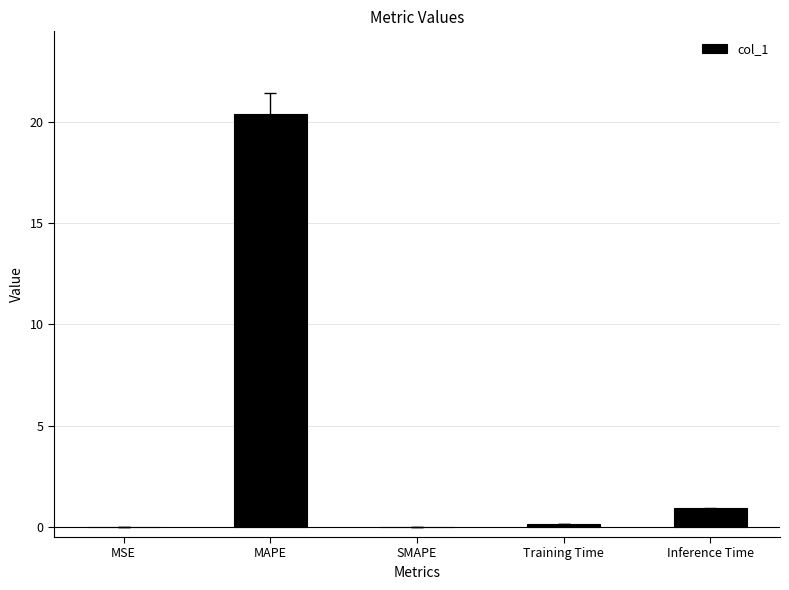

What is the greatest value displayed?

20.4